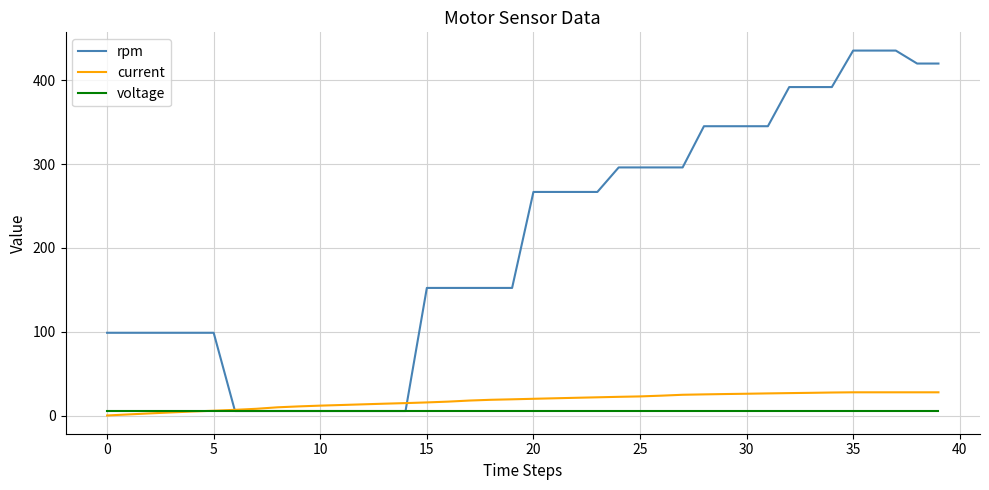

Which series has the largest range (max minus min)?

rpm